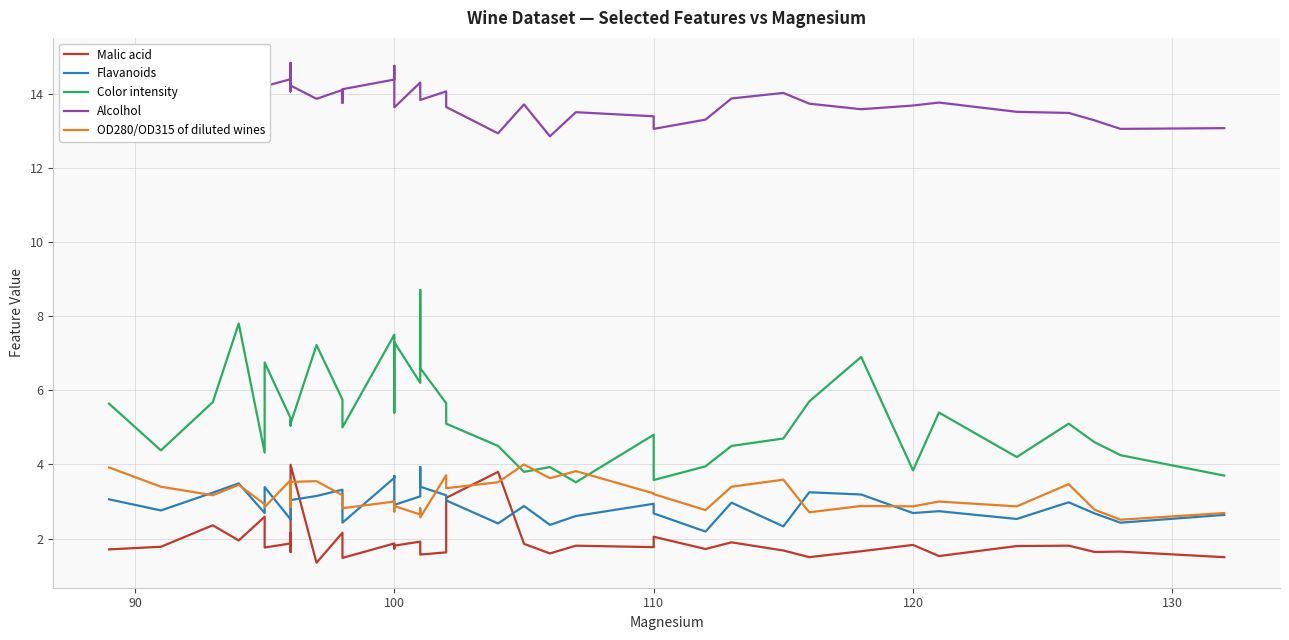

Does the chart have visible grid lines?

Yes